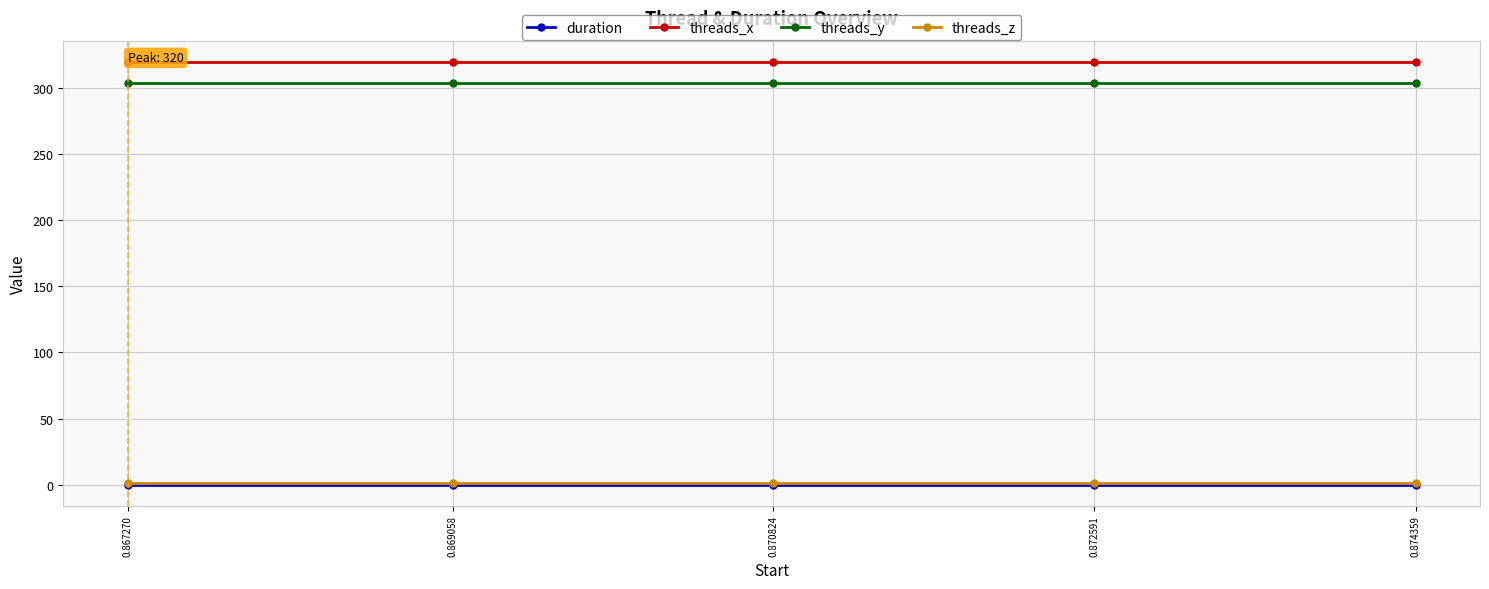

The threads_z series shows 1.0 at 0.869058. True or false?

True